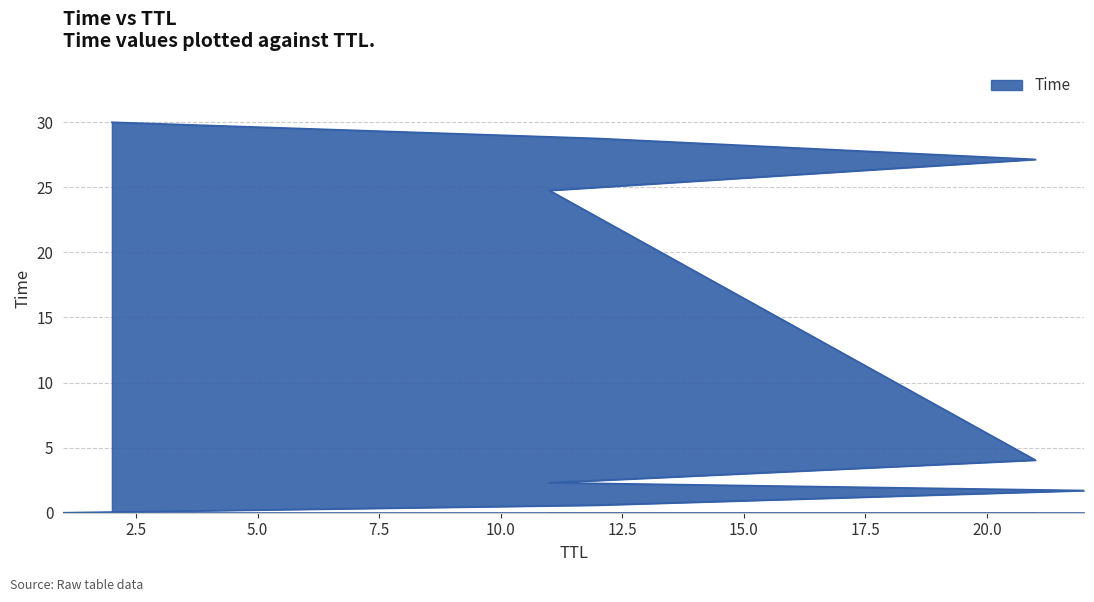

How many lines are shown in the chart?

1